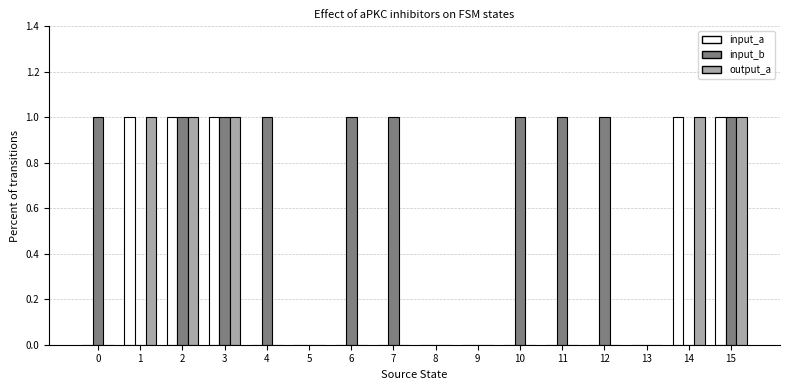

What is the sum of all output_a values?

5